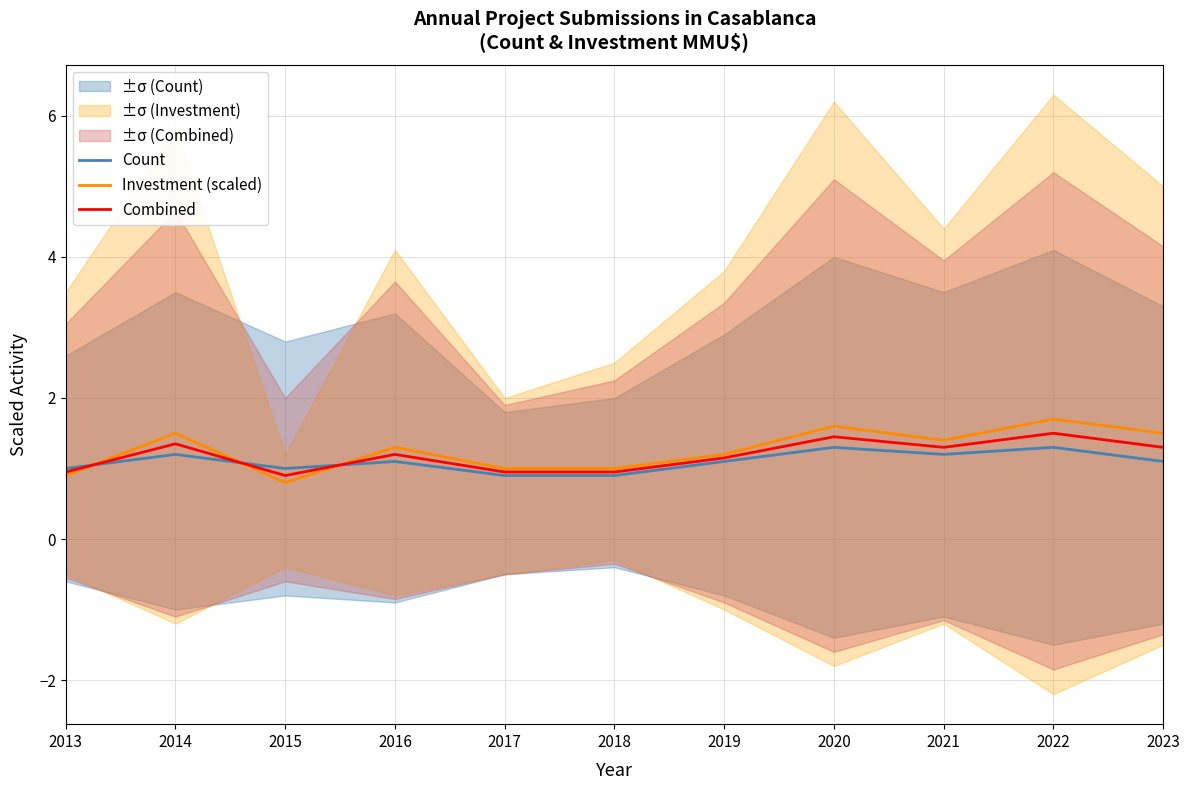

Reading left to right, transcribe all the data shown in this chart.

Count: 2013=1.0	2014=1.2	2015=1.0	2016=1.1	2017=0.9	2018=0.9	2019=1.1	2020=1.3	2021=1.2	2022=1.3	2023=1.1
Investment (scaled): 2013=0.9	2014=1.5	2015=0.8	2016=1.3	2017=1.0	2018=1.0	2019=1.2	2020=1.6	2021=1.4	2022=1.7	2023=1.5
Combined: 2013=0.9	2014=1.4	2015=0.9	2016=1.2	2017=0.9	2018=0.9	2019=1.1	2020=1.5	2021=1.3	2022=1.5	2023=1.3